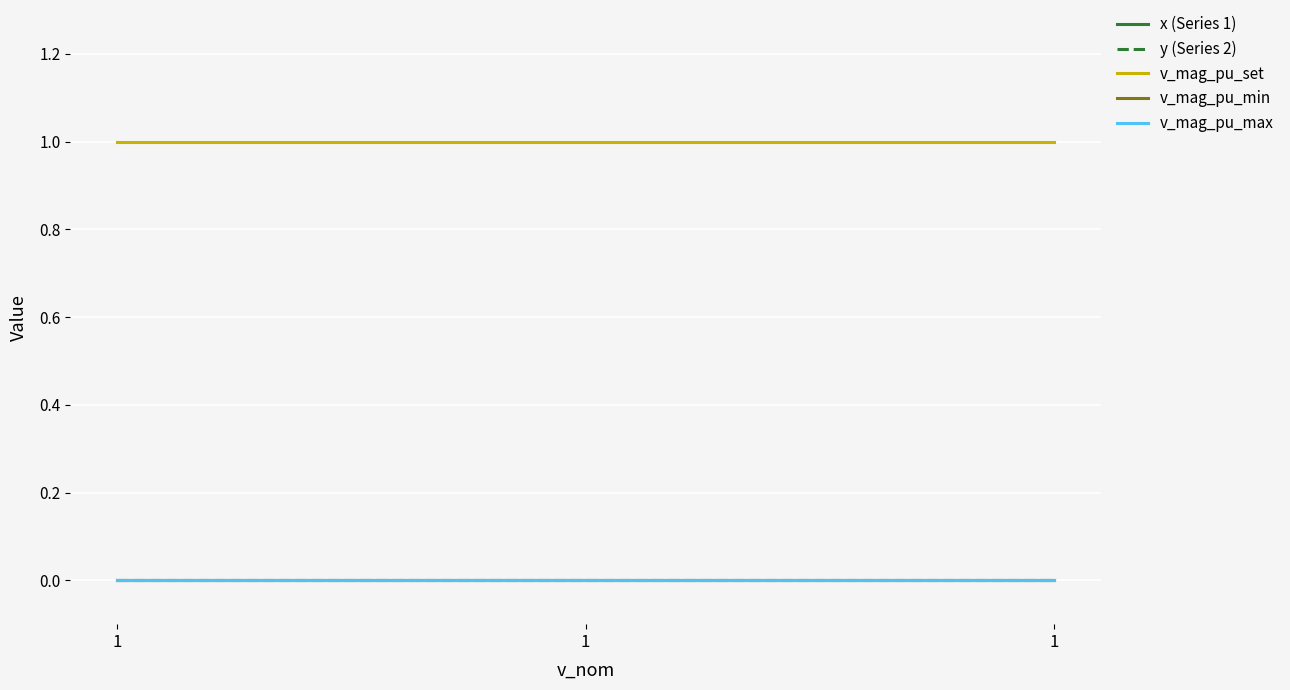

Reading right to left, what are all the values shown in this chart?

x (Series 1): 1=0	1=0	1=0
y (Series 2): 1=0	1=0	1=0
v_mag_pu_set: 1=1	1=1	1=1
v_mag_pu_min: 1=0	1=0	1=0
v_mag_pu_max: 1=0	1=0	1=0